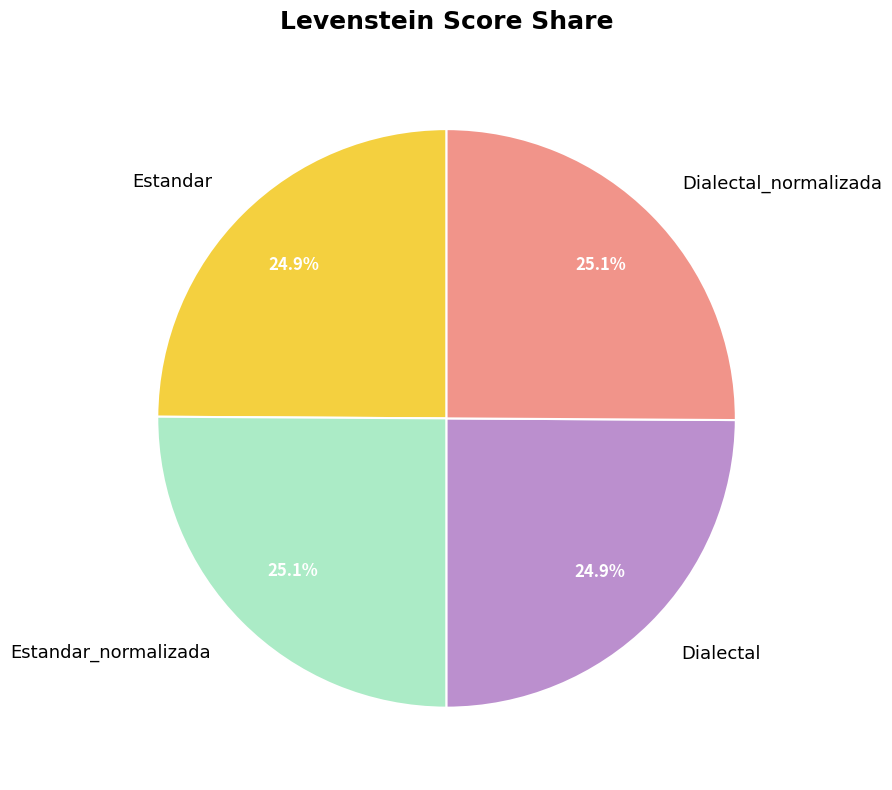

What is the total percentage of Estandar and Dialectal?

49.8%